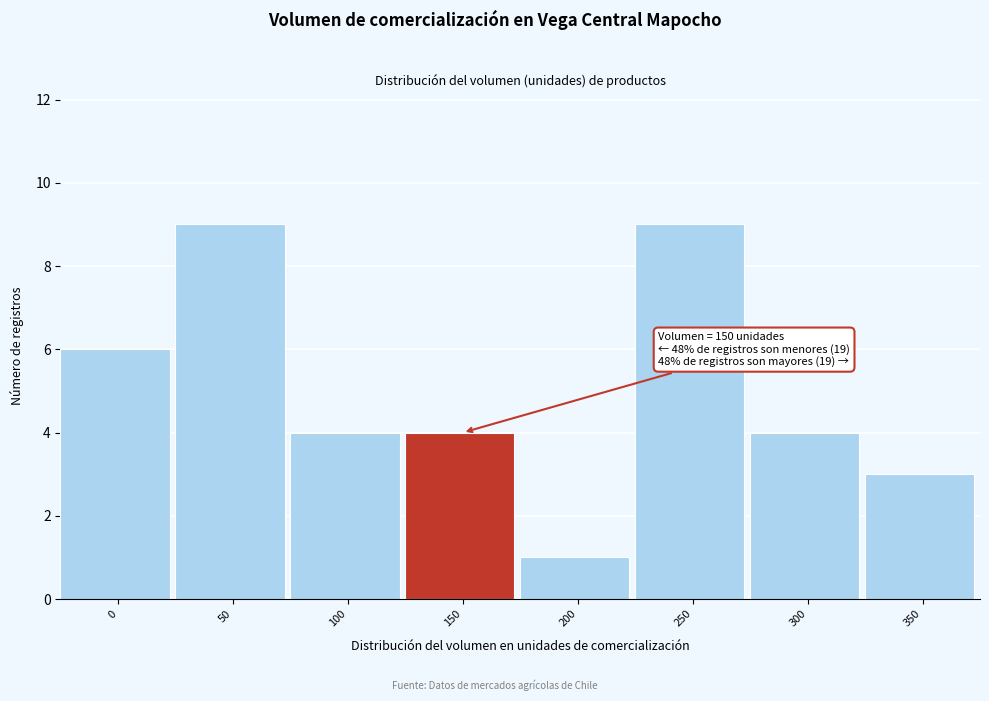

Reading left to right, list all the values displayed in this chart.

0=6	50=9	100=4	150=4	200=1	250=9	300=4	350=3